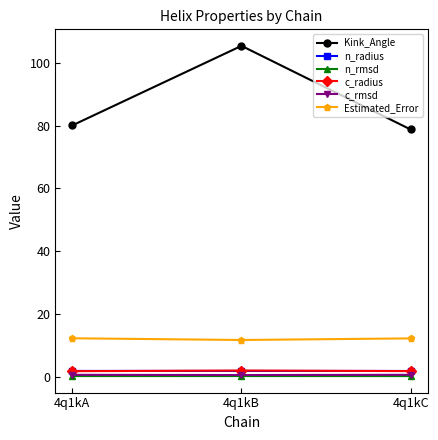

What is the total value across all series at 4q1kA?

97.6